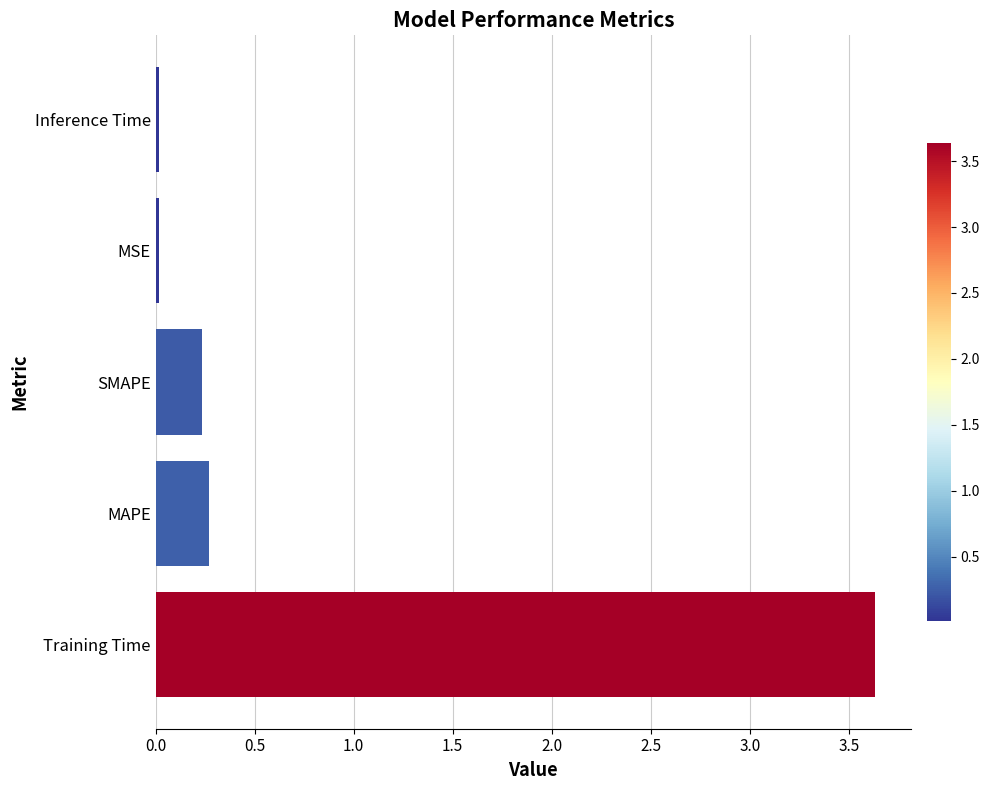

What is the maximum value shown in the chart?

3.6